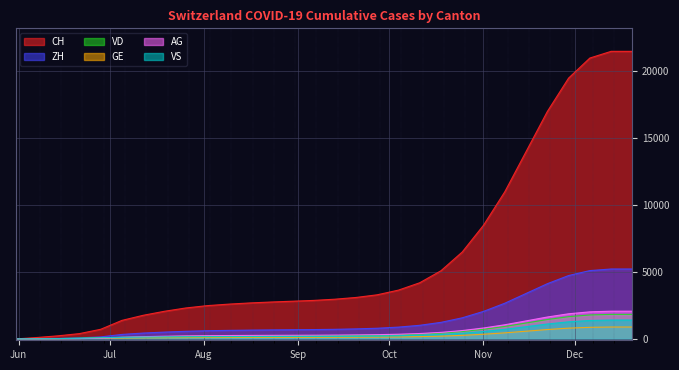

Which series has the widest spread of values?

CH